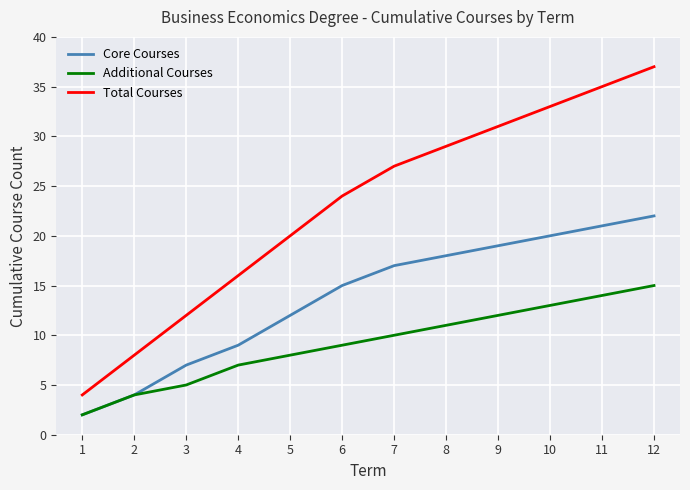

At which category is the sum across all series the highest?

12